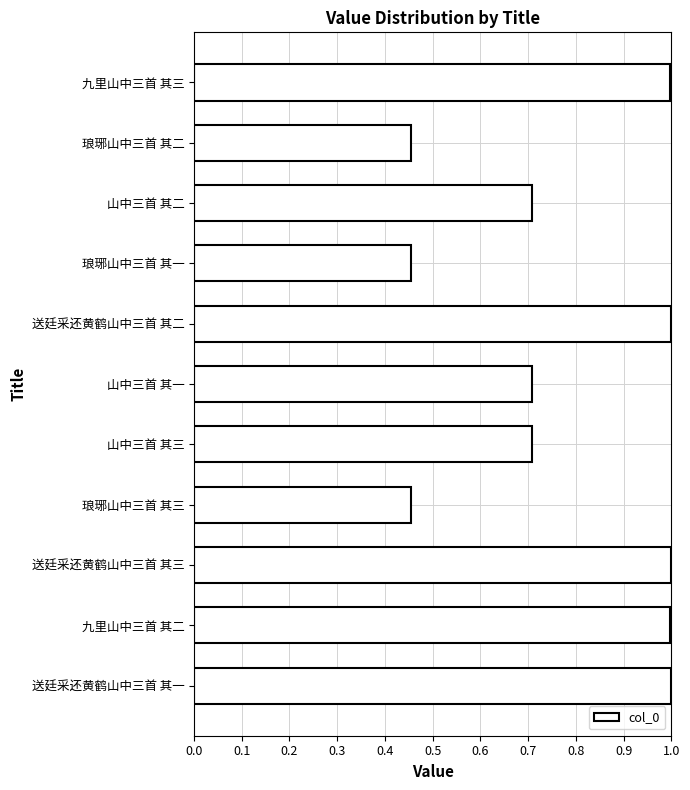

What is the sum of the values at 九里山中三首 其二 and 琅琊山中三首 其三?

1.5